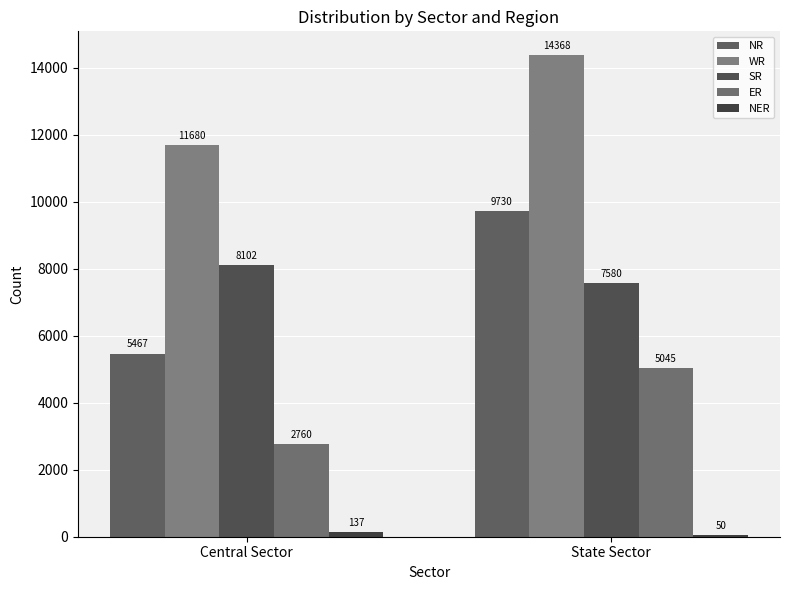

The WR series shows 11680 at Central Sector. True or false?

True